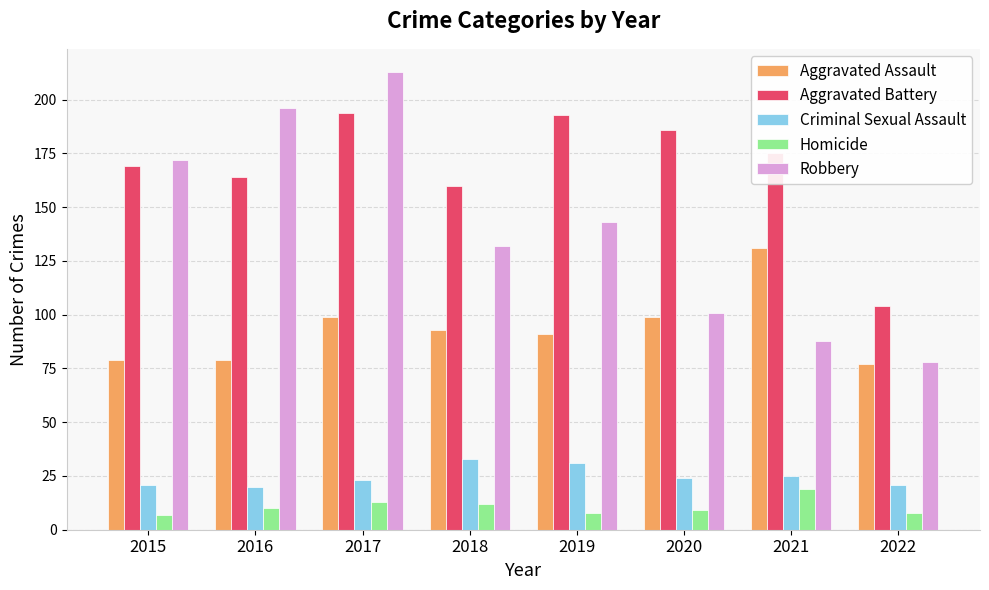

Reading right to left, list all the values displayed in this chart.

Aggravated Assault: 2022=77	2021=131	2020=99	2019=91	2018=93	2017=99	2016=79	2015=79
Aggravated Battery: 2022=104	2021=175	2020=186	2019=193	2018=160	2017=194	2016=164	2015=169
Criminal Sexual Assault: 2022=21	2021=25	2020=24	2019=31	2018=33	2017=23	2016=20	2015=21
Homicide: 2022=8	2021=19	2020=9	2019=8	2018=12	2017=13	2016=10	2015=7
Robbery: 2022=78	2021=88	2020=101	2019=143	2018=132	2017=213	2016=196	2015=172